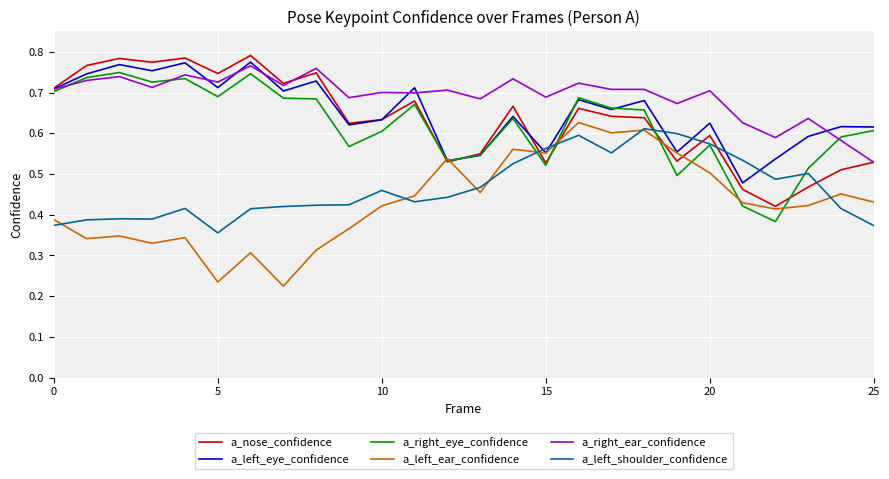

True or false: a_left_shoulder_confidence and a_right_ear_confidence cross at least once.

False